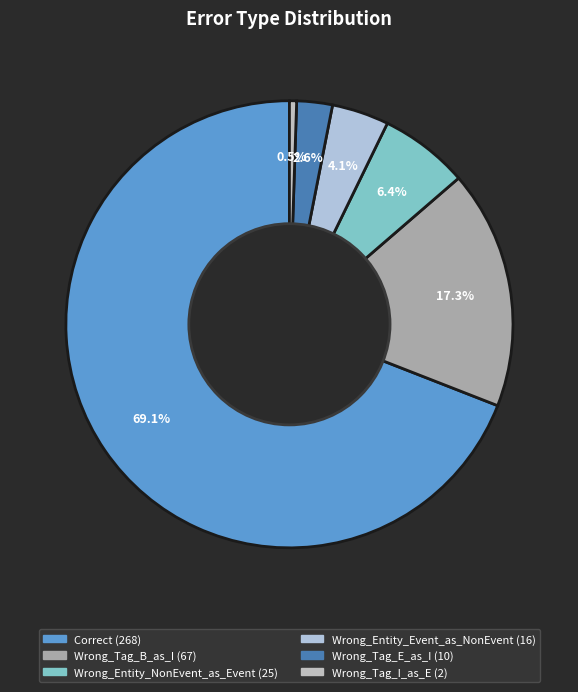

Rank the categories by value from lowest to highest.

Wrong_Tag_I_as_E, Wrong_Tag_E_as_I, Wrong_Entity_Event_as_NonEvent, Wrong_Entity_NonEvent_as_Event, Wrong_Tag_B_as_I, Correct